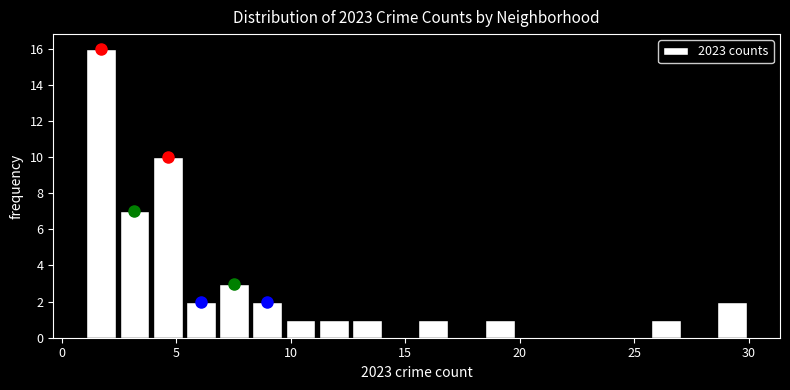

Read against the x-axis, roughly where is the centre of the tallest bar?

1.5